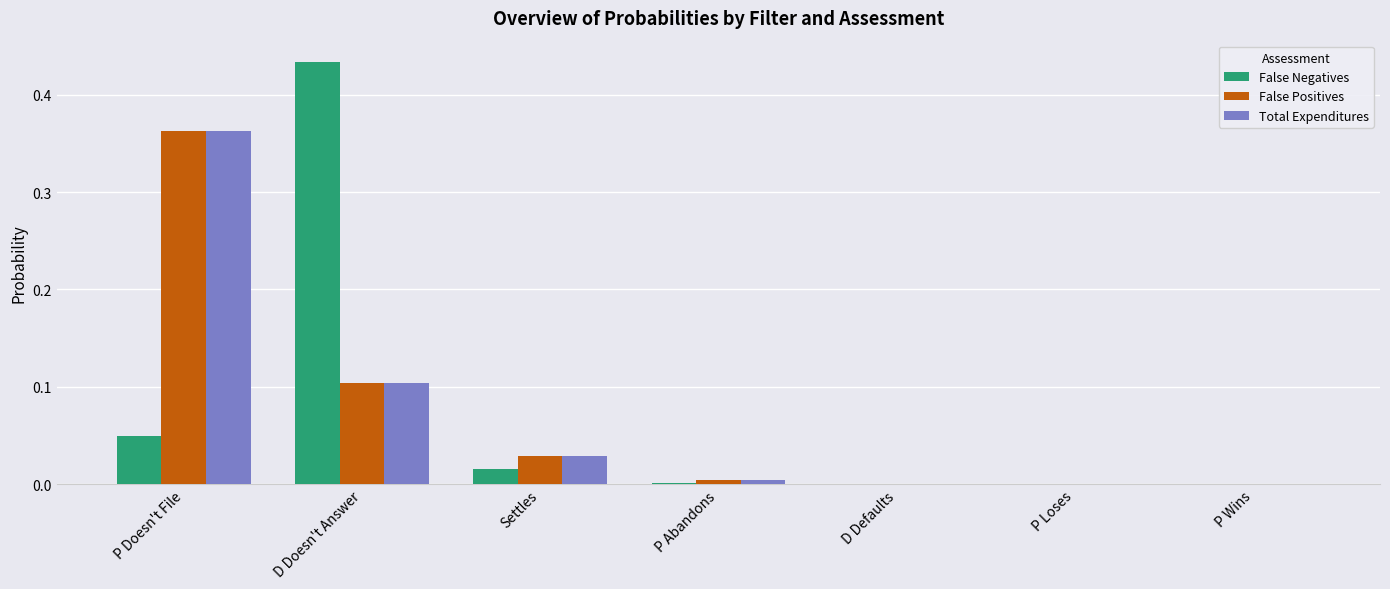

Which category has the highest value in the Total Expenditures series?

P Doesn't File